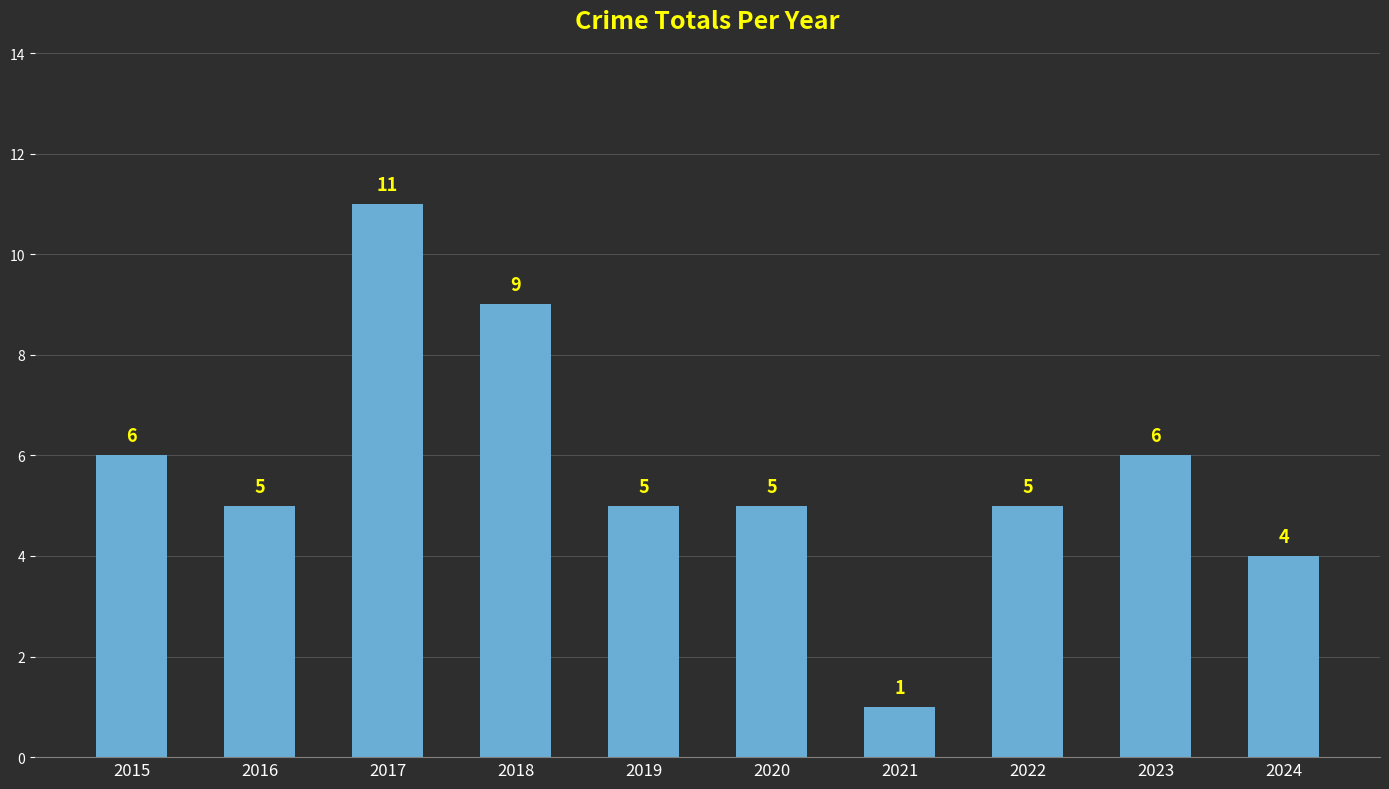

What is the difference between the values at 2016 and 2015?

1